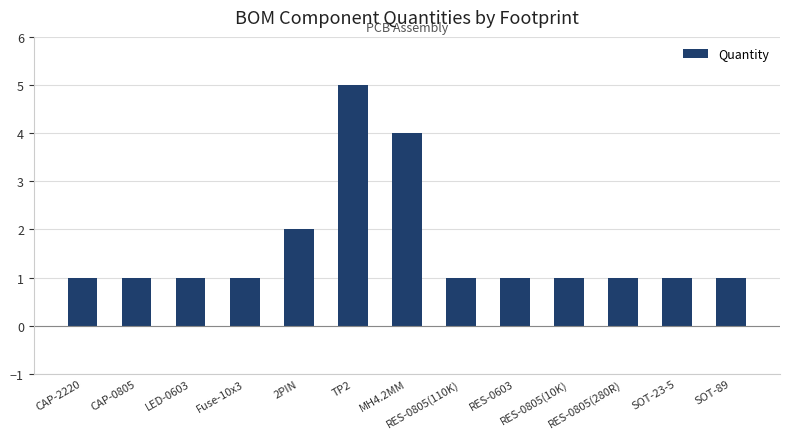

True or false: the data shows 1 at SOT-23-5.

True